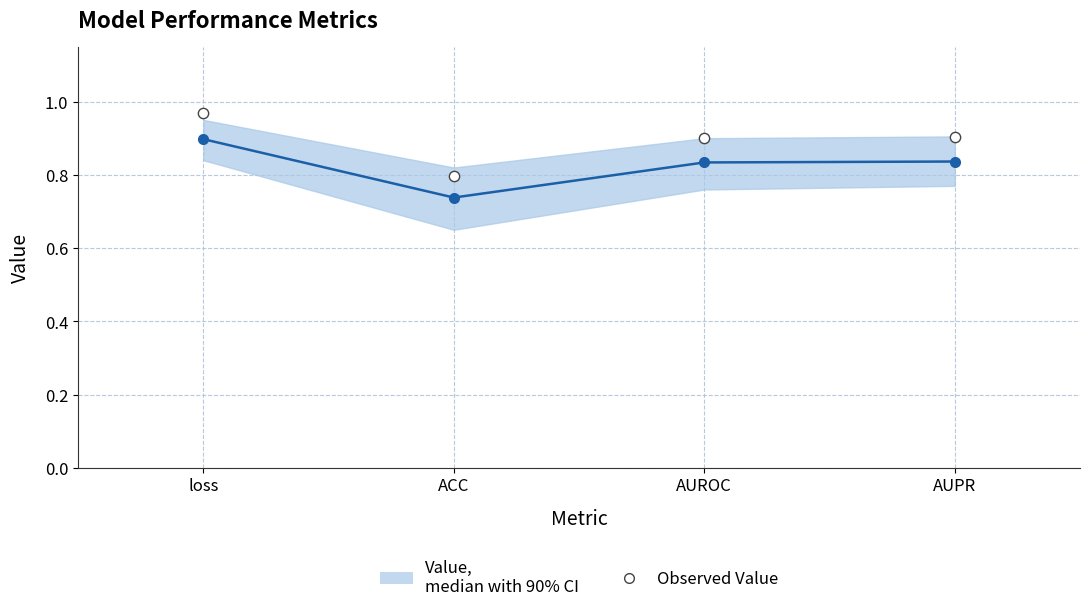

At how many categories does at least one series exceed 0?

4